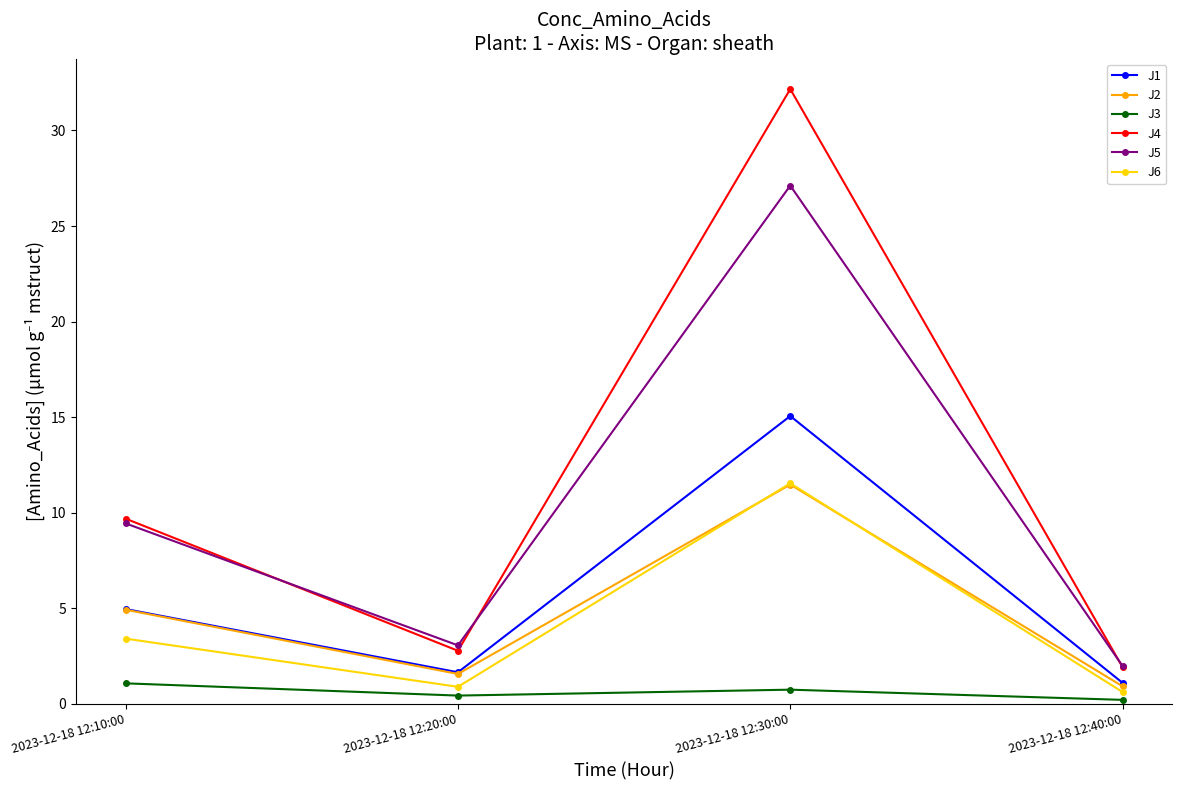

How many categories are shown in the chart?

4